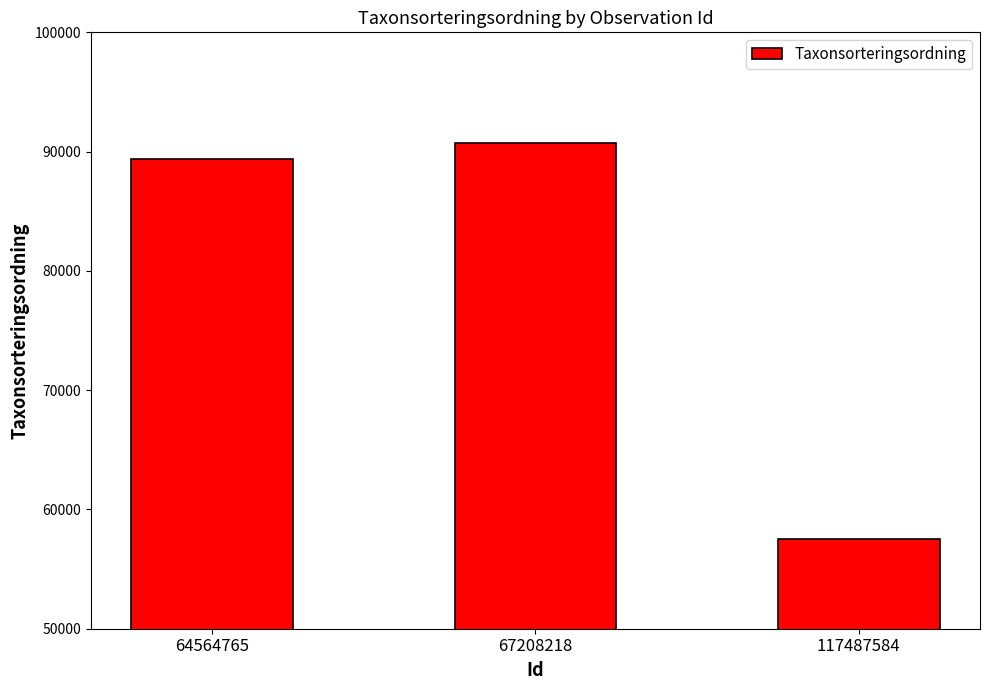

What is the change in value from 64564765 to 117487584?

-31830